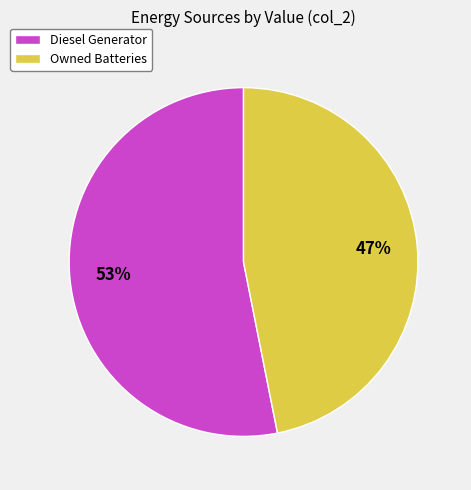

What is the smallest slice in the pie chart?

Owned Batteries